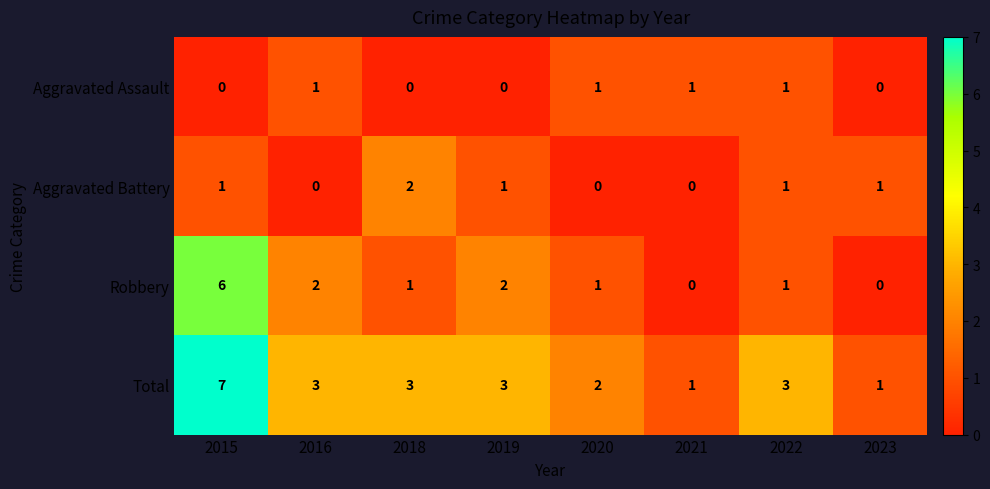

Is it true that Total equals 1 at 2020?

False